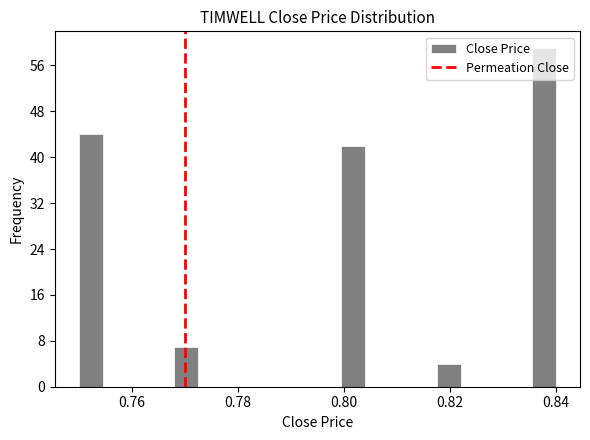

Around what value on the x-axis is the tallest bar? Give the approximate position of its centre, as read against the axis.

0.838